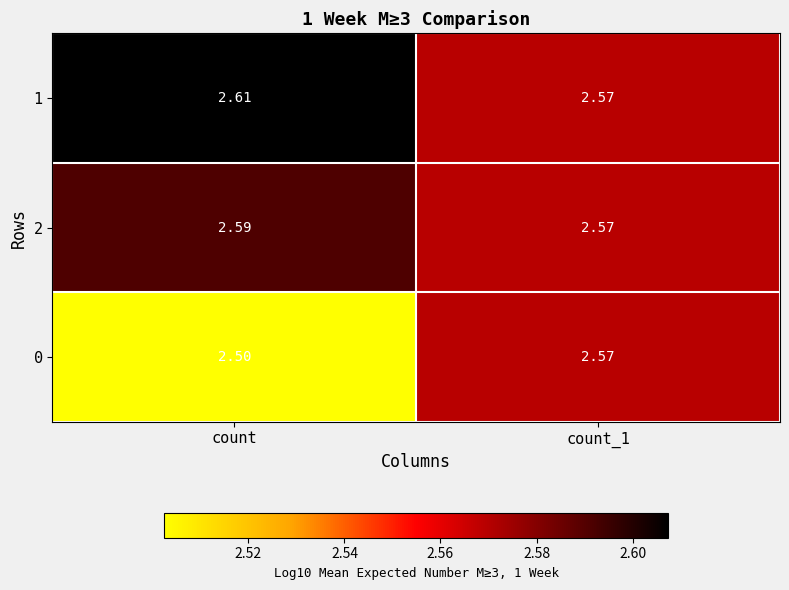

Is the value of 2 at count greater than the value of 0 at count_1?

Yes